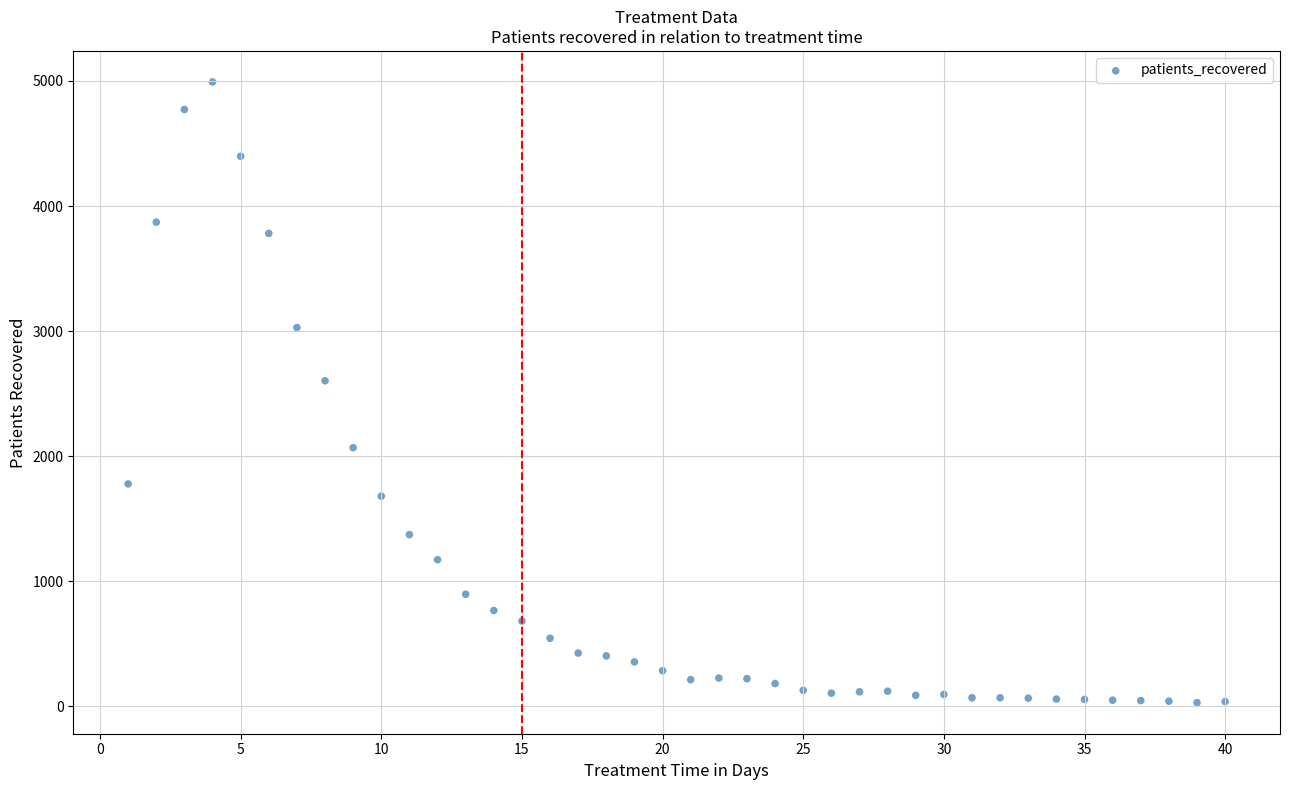

What is the range of X values (max minus min)?

39